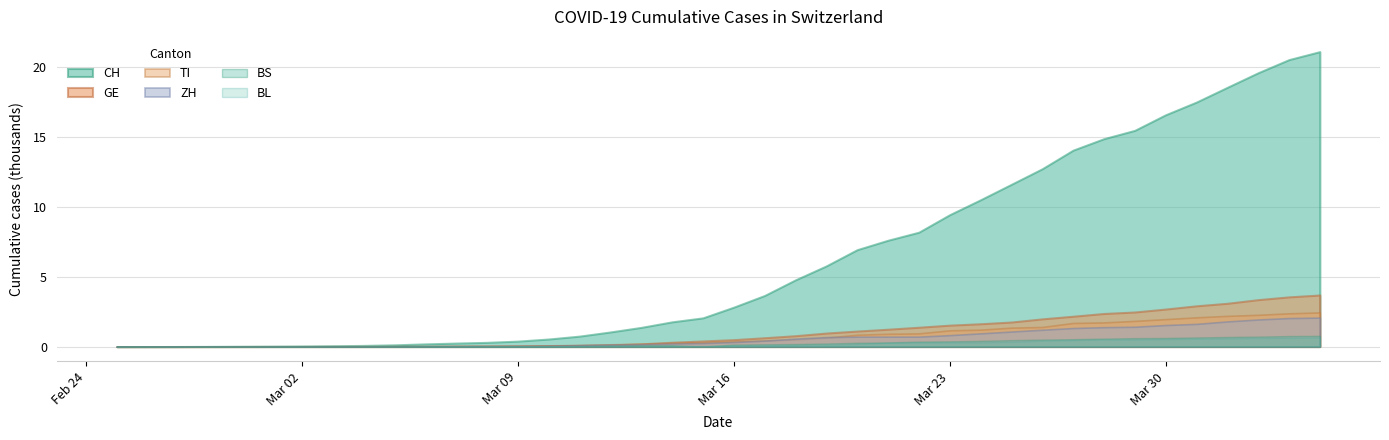

Reading left to right, what are all the values shown in this chart?

CH: 2020-02-25=0	2020-02-26=2	2020-02-27=6	2020-02-28=13	2020-02-29=22	2020-03-01=30	2020-03-02=41	2020-03-03=60	2020-03-04=83	2020-03-05=125	2020-03-06=193	2020-03-07=251	2020-03-08=303	2020-03-09=390	2020-03-10=541	2020-03-11=748	2020-03-12=1045	2020-03-13=1373	2020-03-14=1768	2020-03-15=2052	2020-03-16=2817	2020-03-17=3651	2020-03-18=4767	2020-03-19=5764	2020-03-20=6923	2020-03-21=7598	2020-03-22=8172	2020-03-23=9422	2020-03-24=10488	2020-03-25=11594	2020-03-26=12705	2020-03-27=14034	2020-03-28=14854	2020-03-29=15449	2020-03-30=16562	2020-03-31=17470	2020-04-01=18523	2020-04-02=19565	2020-04-03=20504	2020-04-04=21074
TI: 2020-02-25=0	2020-02-26=1	2020-02-27=1	2020-02-28=1	2020-02-29=2	2020-03-01=2	2020-03-02=4	2020-03-03=8	2020-03-04=13	2020-03-05=25	2020-03-06=28	2020-03-07=41	2020-03-08=49	2020-03-09=61	2020-03-10=75	2020-03-11=108	2020-03-12=163	2020-03-13=206	2020-03-14=265	2020-03-15=293	2020-03-16=368	2020-03-17=426	2020-03-18=511	2020-03-19=638	2020-03-20=849	2020-03-21=916	2020-03-22=945	2020-03-23=1162	2020-03-24=1209	2020-03-25=1354	2020-03-26=1401	2020-03-27=1688	2020-03-28=1727	2020-03-29=1837	2020-03-30=1962	2020-03-31=2091	2020-04-01=2195	2020-04-02=2271	2020-04-03=2377	2020-04-04=2442
ZH: 2020-02-25=0	2020-02-26=0	2020-02-27=2	2020-02-28=2	2020-02-29=6	2020-03-01=7	2020-03-02=10	2020-03-03=13	2020-03-04=15	2020-03-05=23	2020-03-06=29	2020-03-07=34	2020-03-08=40	2020-03-09=49	2020-03-10=62	2020-03-11=101	2020-03-12=140	2020-03-13=163	2020-03-14=218	2020-03-15=250	2020-03-16=326	2020-03-17=429	2020-03-18=568	2020-03-19=679	2020-03-20=711	2020-03-21=711	2020-03-22=711	2020-03-23=818	2020-03-24=945	2020-03-25=1074	2020-03-26=1203	2020-03-27=1326	2020-03-28=1388	2020-03-29=1417	2020-03-30=1540	2020-03-31=1622	2020-04-01=1797	2020-04-02=1937	2020-04-03=2038	2020-04-04=2071
GE: 2020-02-25=0	2020-02-26=1	2020-02-27=1	2020-02-28=4	2020-02-29=7	2020-03-01=10	2020-03-02=11	2020-03-03=14	2020-03-04=14	2020-03-05=17	2020-03-06=21	2020-03-07=32	2020-03-08=40	2020-03-09=50	2020-03-10=75	2020-03-11=91	2020-03-12=123	2020-03-13=197	2020-03-14=310	2020-03-15=403	2020-03-16=497	2020-03-17=633	2020-03-18=778	2020-03-19=967	2020-03-20=1110	2020-03-21=1241	2020-03-22=1383	2020-03-23=1532	2020-03-24=1632	2020-03-25=1755	2020-03-26=1981	2020-03-27=2169	2020-03-28=2365	2020-03-29=2472	2020-03-30=2682	2020-03-31=2914	2020-04-01=3094	2020-04-02=3354	2020-04-03=3553	2020-04-04=3685
BS: 2020-02-25=0	2020-02-26=0	2020-02-27=1	2020-02-28=1	2020-02-29=1	2020-03-01=1	2020-03-02=1	2020-03-03=3	2020-03-04=3	2020-03-05=8	2020-03-06=15	2020-03-07=21	2020-03-08=24	2020-03-09=28	2020-03-10=33	2020-03-11=49	2020-03-12=73	2020-03-13=92	2020-03-14=100	2020-03-15=0	2020-03-16=143	2020-03-17=164	2020-03-18=181	2020-03-19=220	2020-03-20=270	2020-03-21=297	2020-03-22=356	2020-03-23=374	2020-03-24=410	2020-03-25=462	2020-03-26=501	2020-03-27=530	2020-03-28=569	2020-03-29=605	2020-03-30=617	2020-03-31=653	2020-04-01=687	2020-04-02=714	2020-04-03=754	2020-04-04=767
BL: 2020-02-25=0	2020-02-26=0	2020-02-27=0	2020-02-28=1	2020-02-29=2	2020-03-01=2	2020-03-02=2	2020-03-03=2	2020-03-04=2	2020-03-05=6	2020-03-06=6	2020-03-07=15	2020-03-08=19	2020-03-09=20	2020-03-10=22	2020-03-11=26	2020-03-12=26	2020-03-13=42	2020-03-14=47	2020-03-15=54	2020-03-16=76	2020-03-17=89	2020-03-18=116	2020-03-19=134	2020-03-20=184	2020-03-21=282	2020-03-22=289	2020-03-23=302	2020-03-24=306	2020-03-25=341	2020-03-26=422	2020-03-27=466	2020-03-28=502	2020-03-29=511	2020-03-30=539	2020-03-31=561	2020-04-01=588	2020-04-02=610	2020-04-03=625	2020-04-04=656